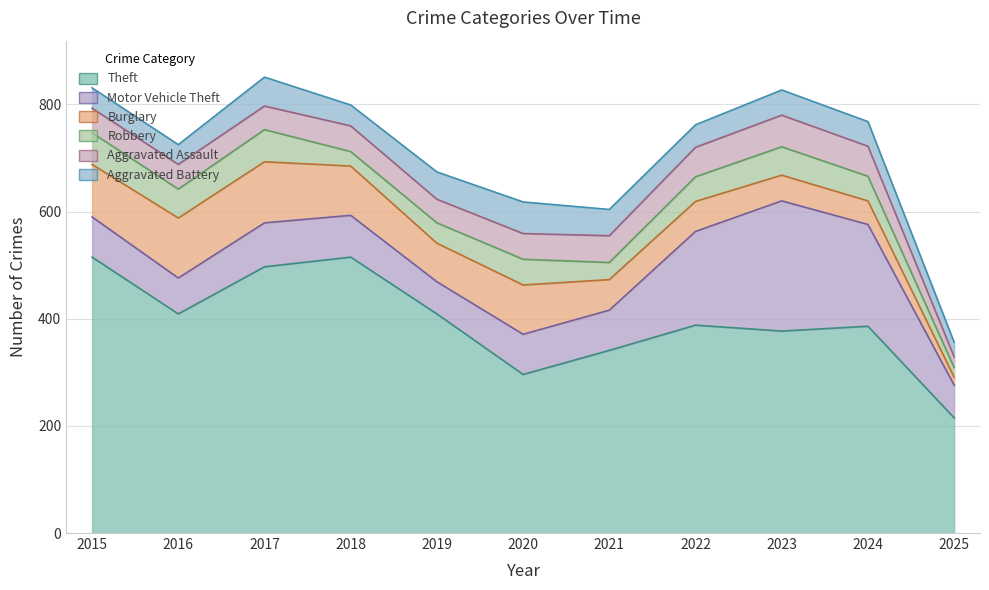

How many intersections are there between Burglary and Motor Vehicle Theft?

1